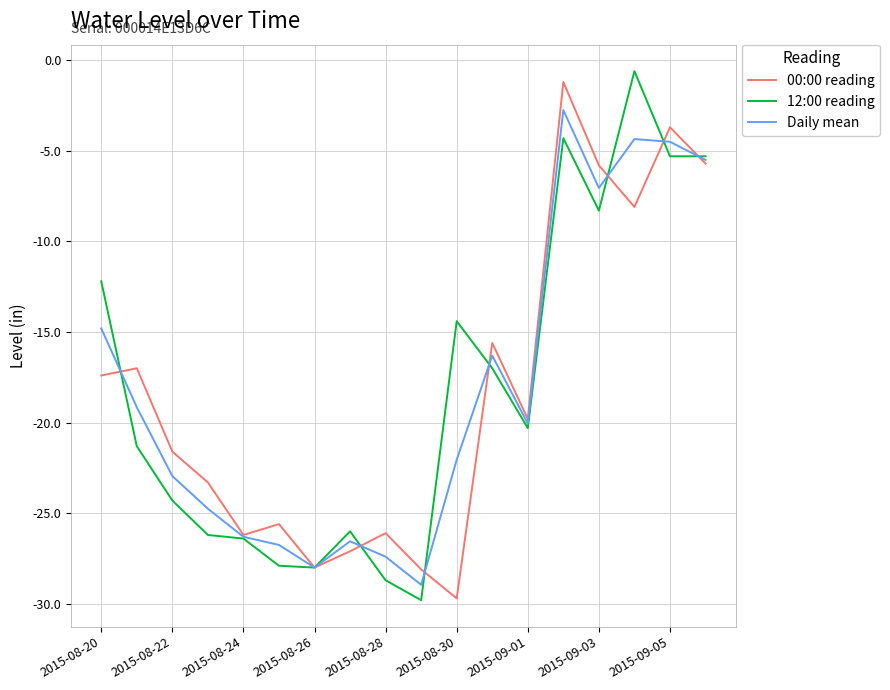

What is the highest value of the 00:00 reading series?

-1.2